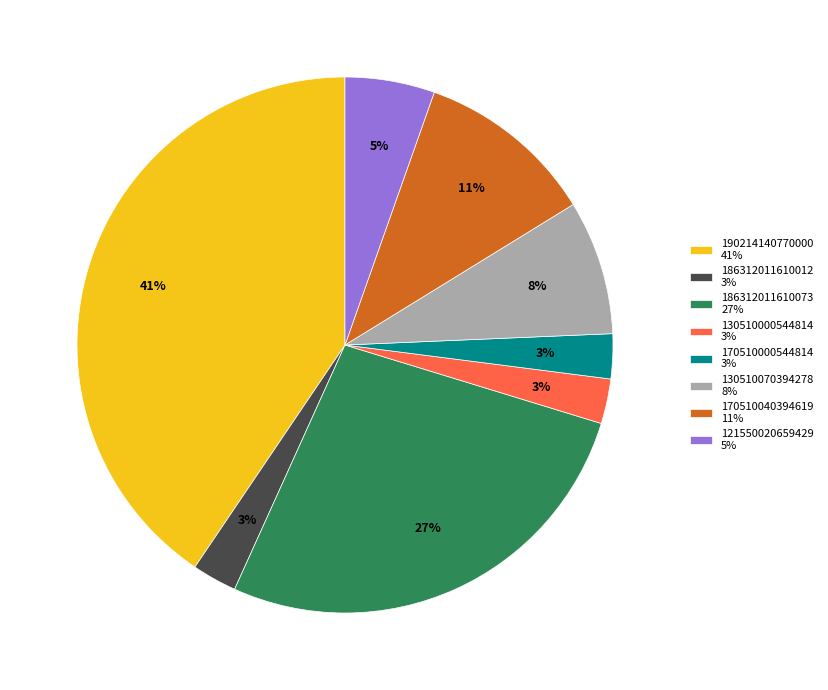

Is the sum of 121550020659429 5% and 170510000544814 3% greater than half?

No